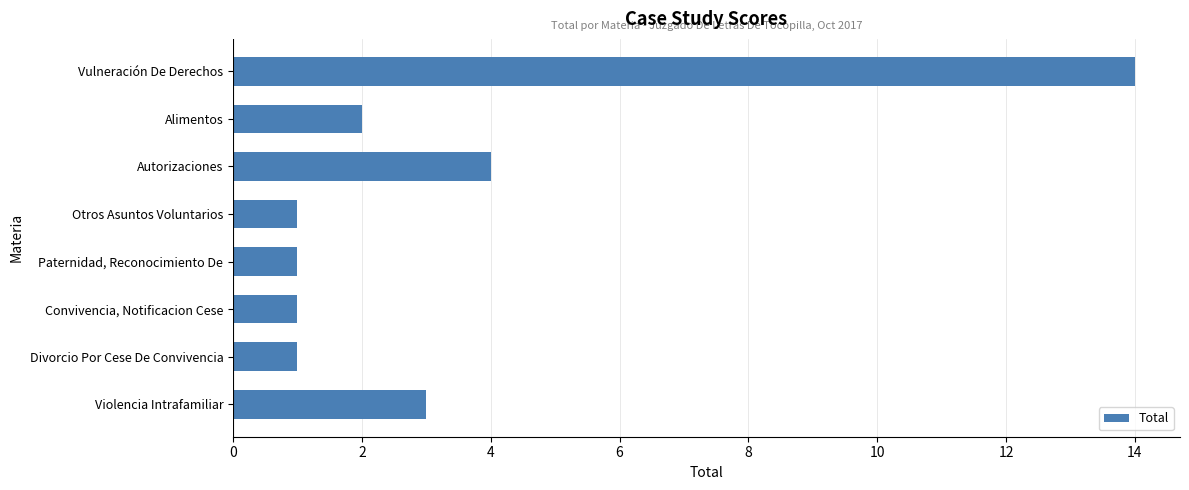

Is it true that the value at Autorizaciones is 4?

True